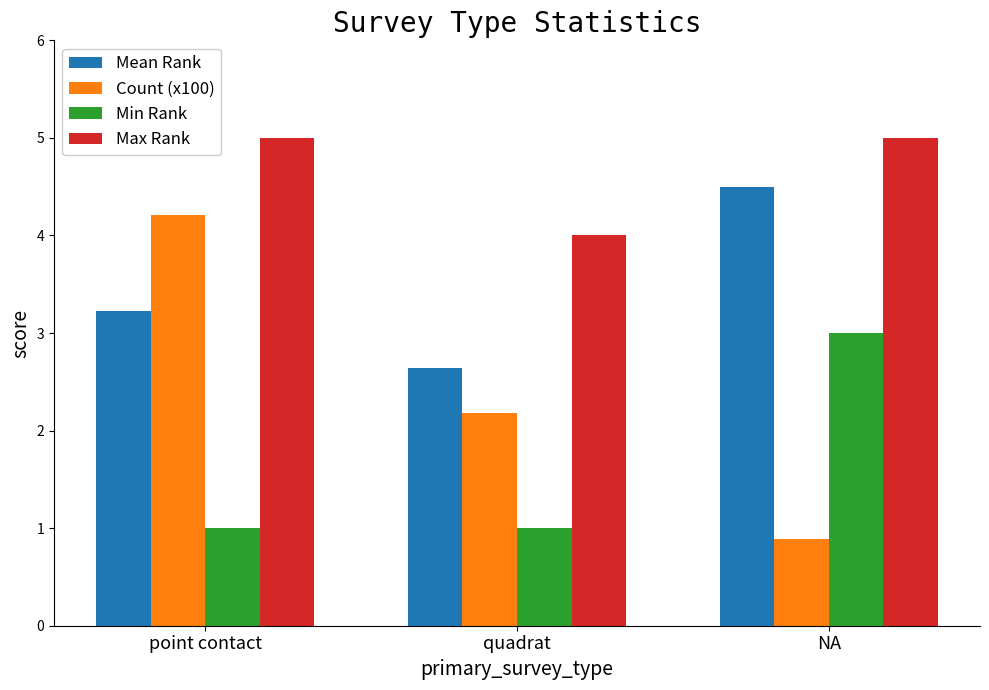

How many distinct data groups are displayed?

4